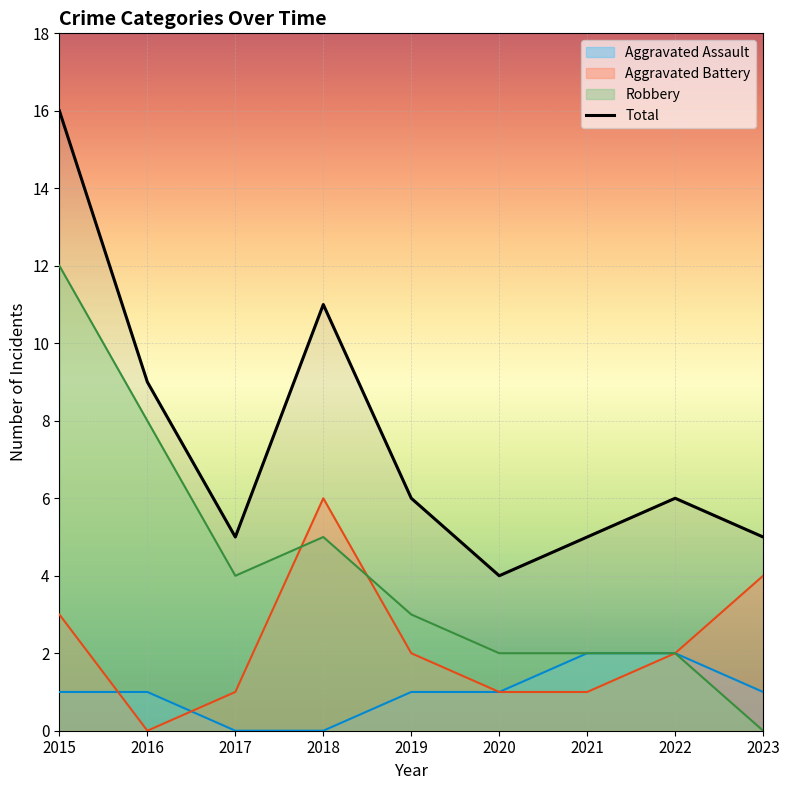

What is the highest value of the Total series?

16